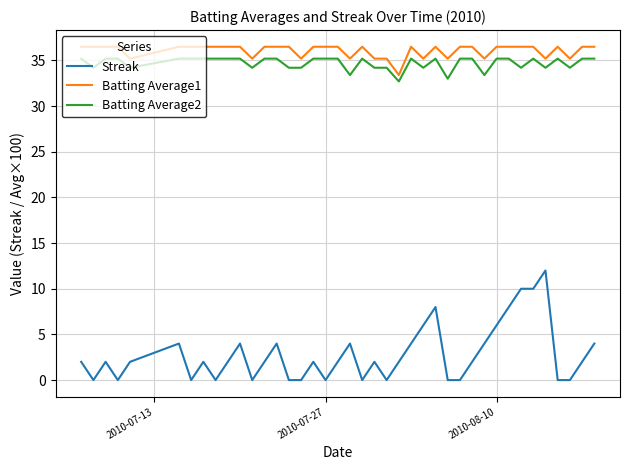

Is this an area chart (filled region under the line)?

No